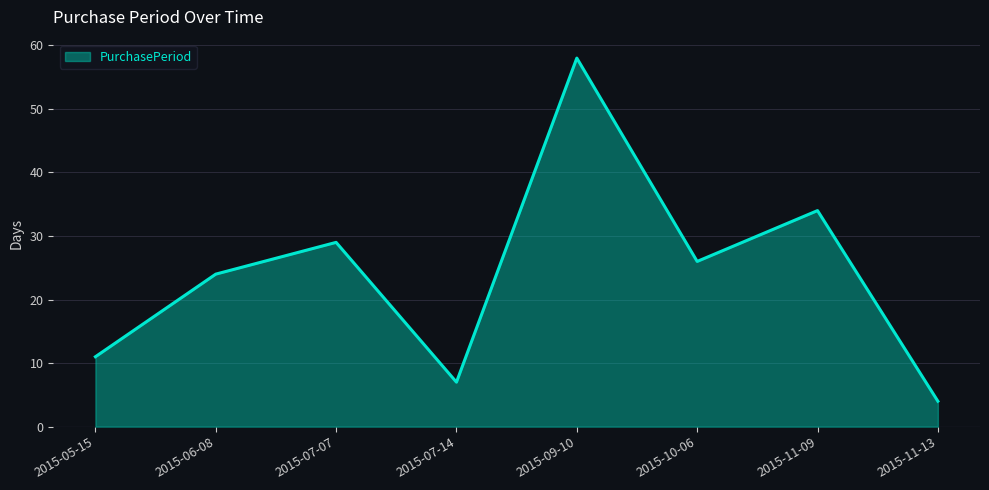

Reading left to right, what are all the values shown in this chart?

11	24	29	7	58	26	34	4